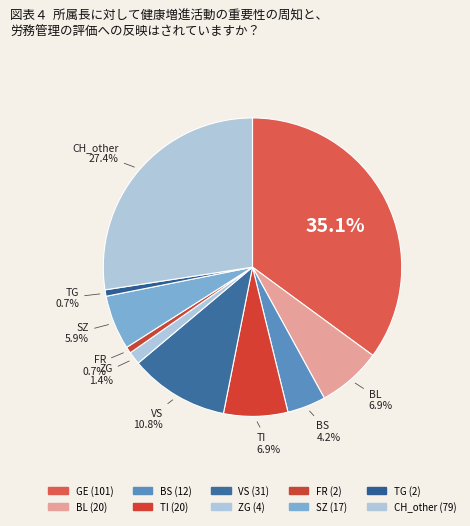

What is the largest slice in the pie chart?

GE